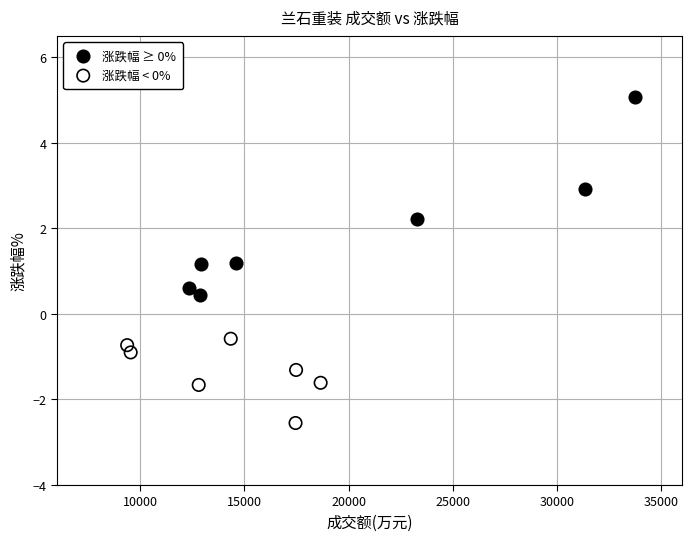

Which series has the largest Y range (max minus min)?

涨跌幅 ≥ 0%